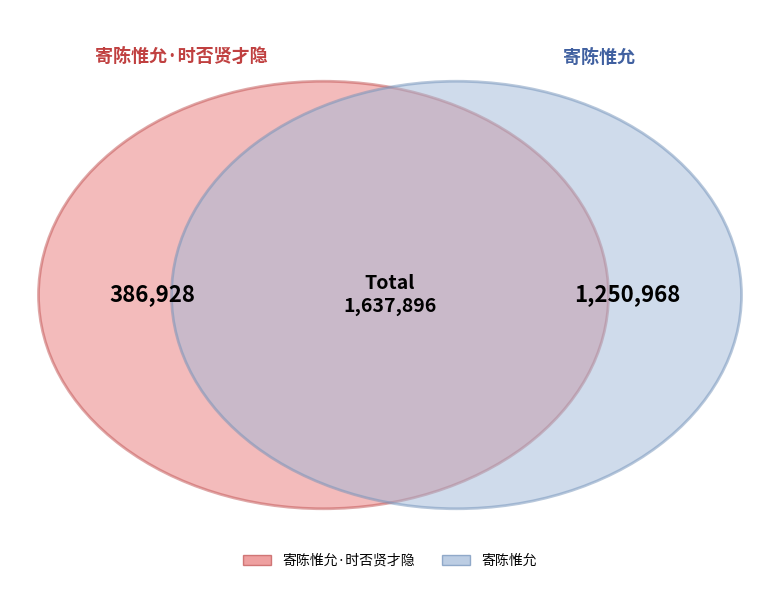

True or false: 寄陈惟允 accounts for 85% of the total.

False